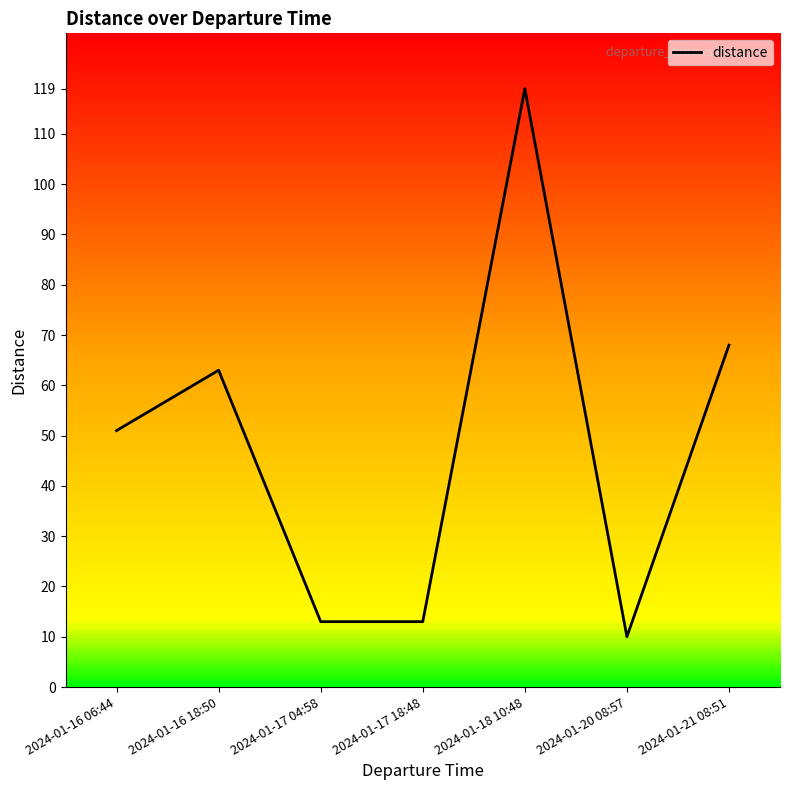

How many values are below 51?

3